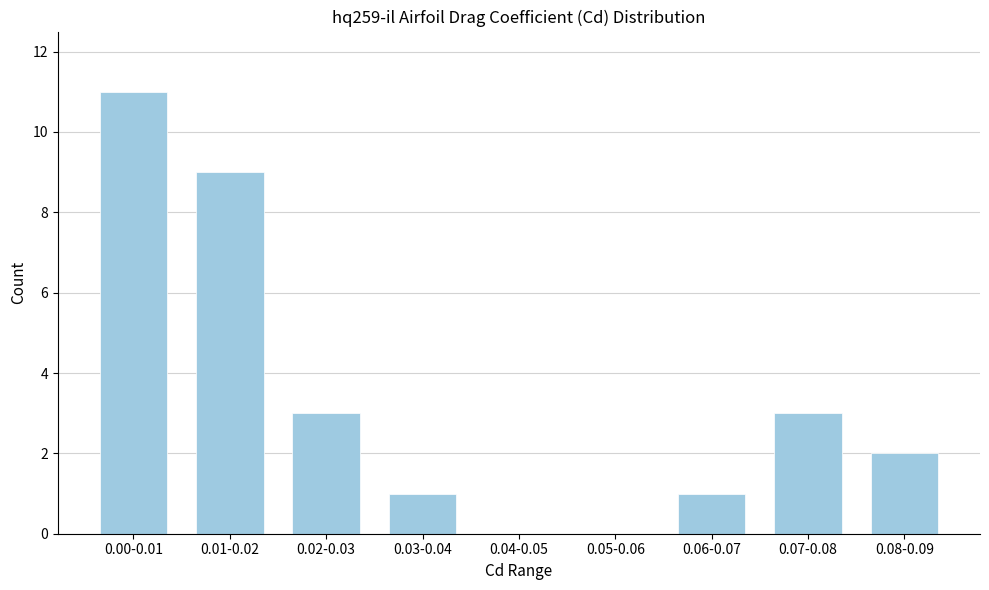

Reading right to left, extract all data points from this chart.

0.08-0.09=2	0.07-0.08=3	0.06-0.07=1	0.05-0.06=0	0.04-0.05=0	0.03-0.04=1	0.02-0.03=3	0.01-0.02=9	0.00-0.01=11